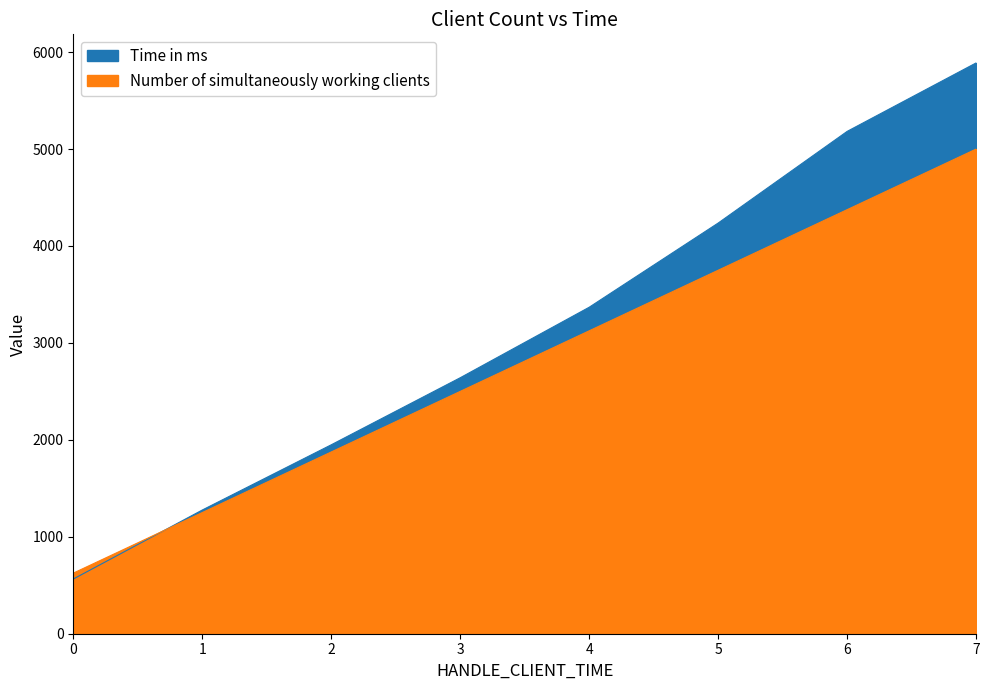

Rank the series at 0 from lowest to highest value.

Time in ms, Number of simultaneously working clients